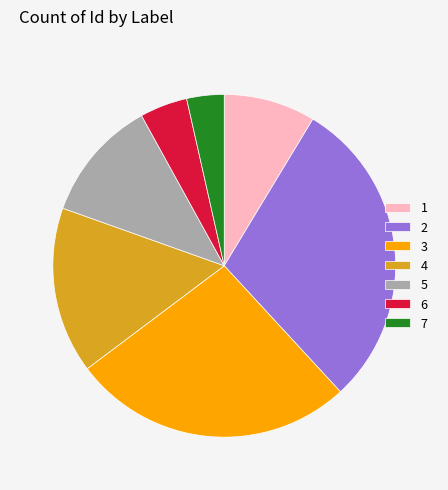

True or false: 7 accounts for 4% of the total.

True